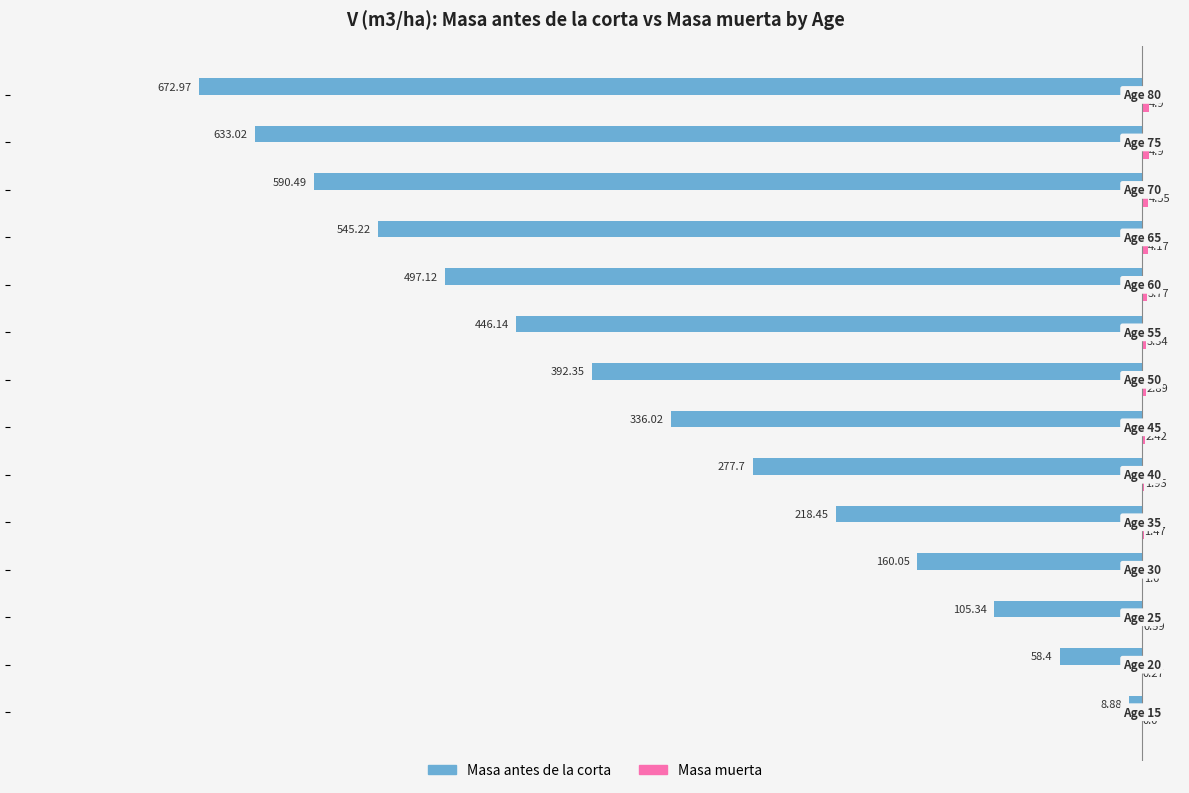

What is the difference between the maximum and second lowest values in the Masa antes de la corta series?

624.1